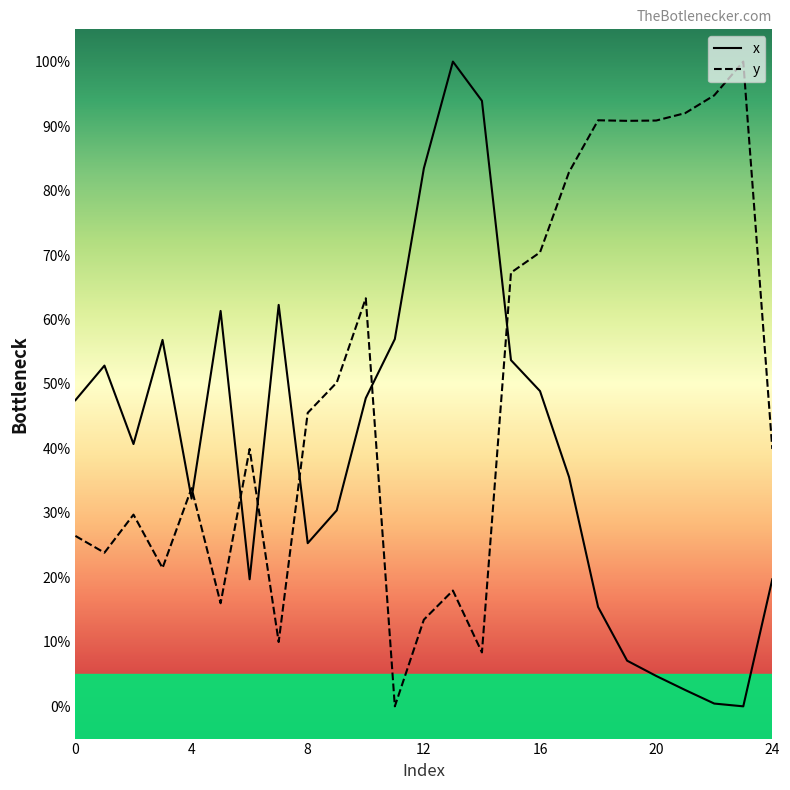

Is the value of y at 21 greater than the value of x at 4?

Yes